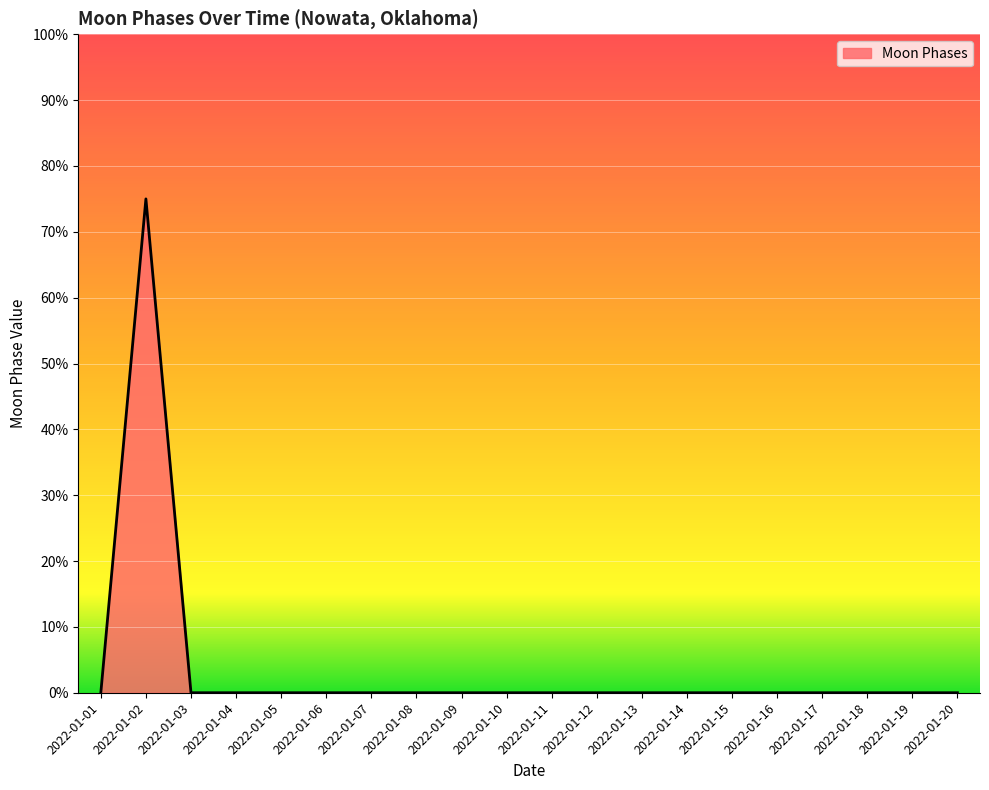

Where is the first local maximum?

2022-01-02